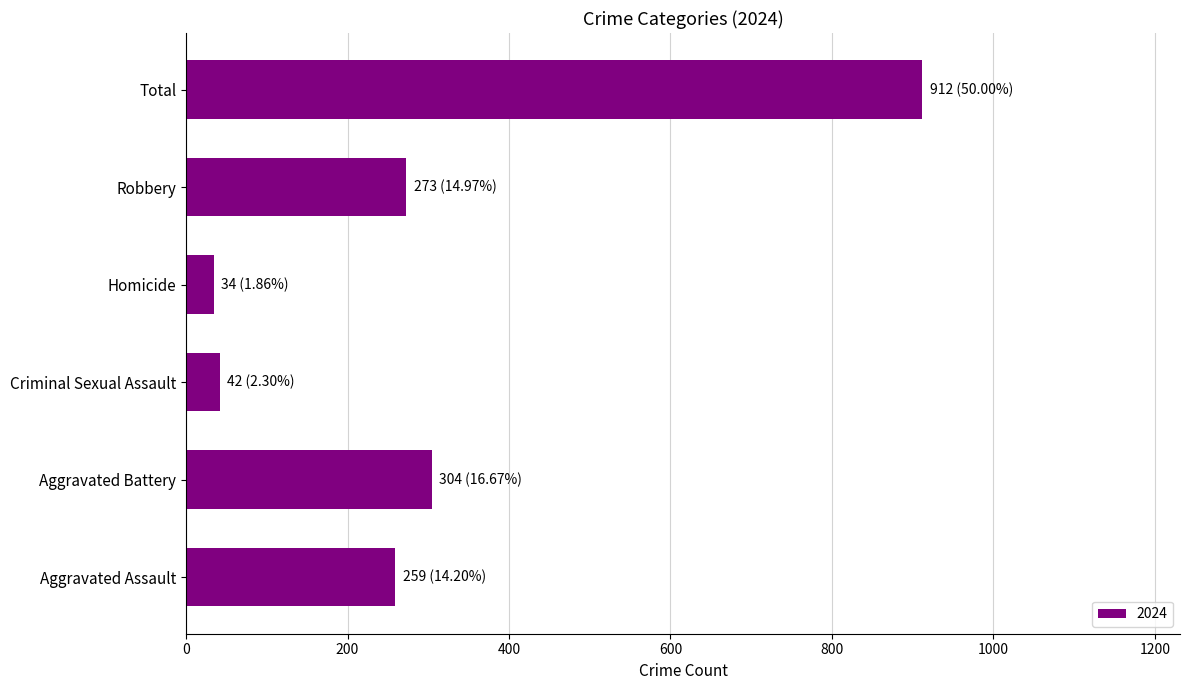

What is the average value?

304